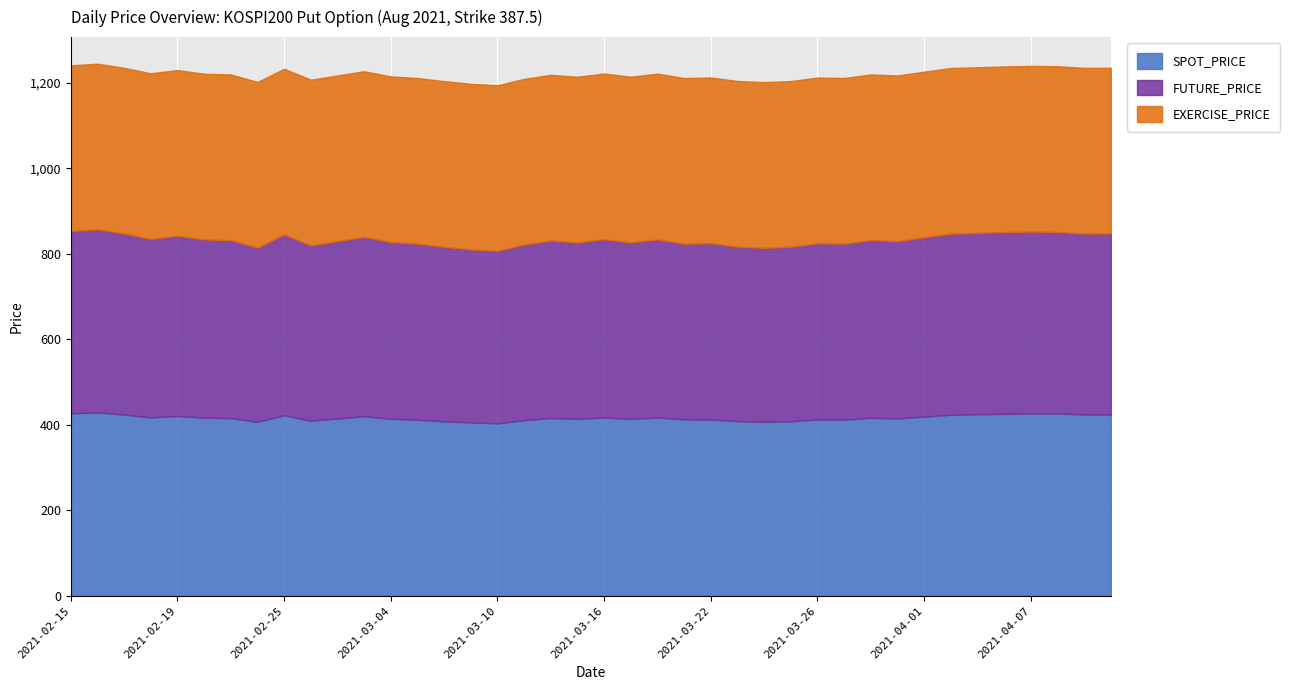

What is the sum of the FUTURE_PRICE values at 2021-03-24 and 2021-04-01?

826.2